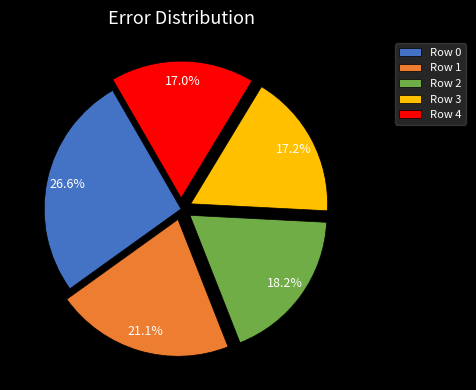

How many slices are in this pie chart?

5